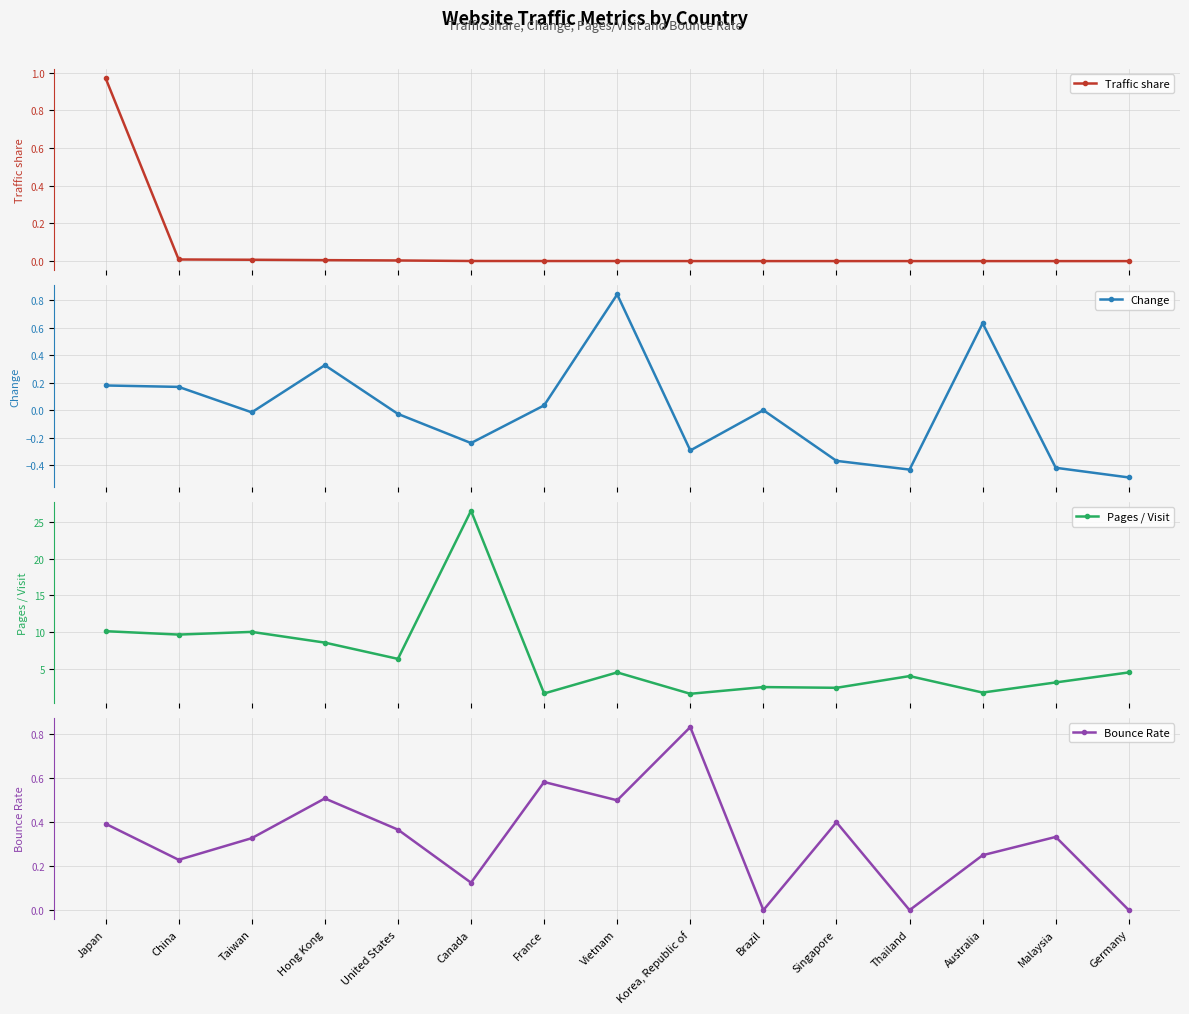

Is the value of Traffic share at Hong Kong greater than the value of Bounce Rate at China?

No